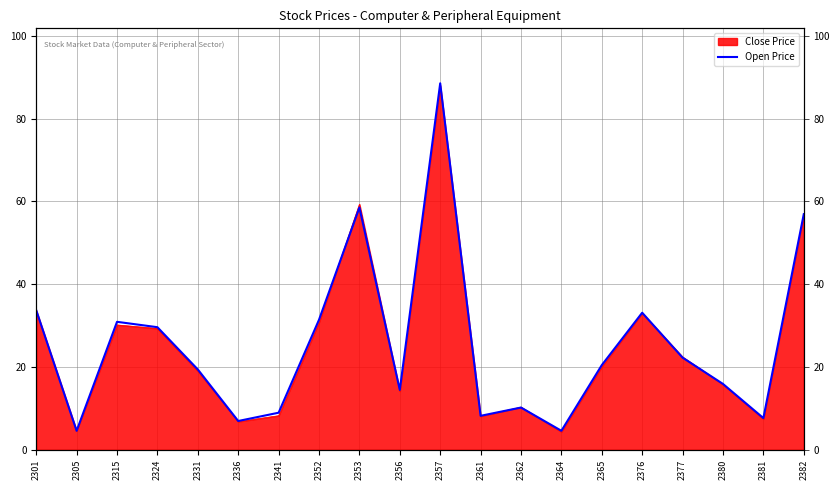

What is the difference between the values at 2382 and 2380?

41.0